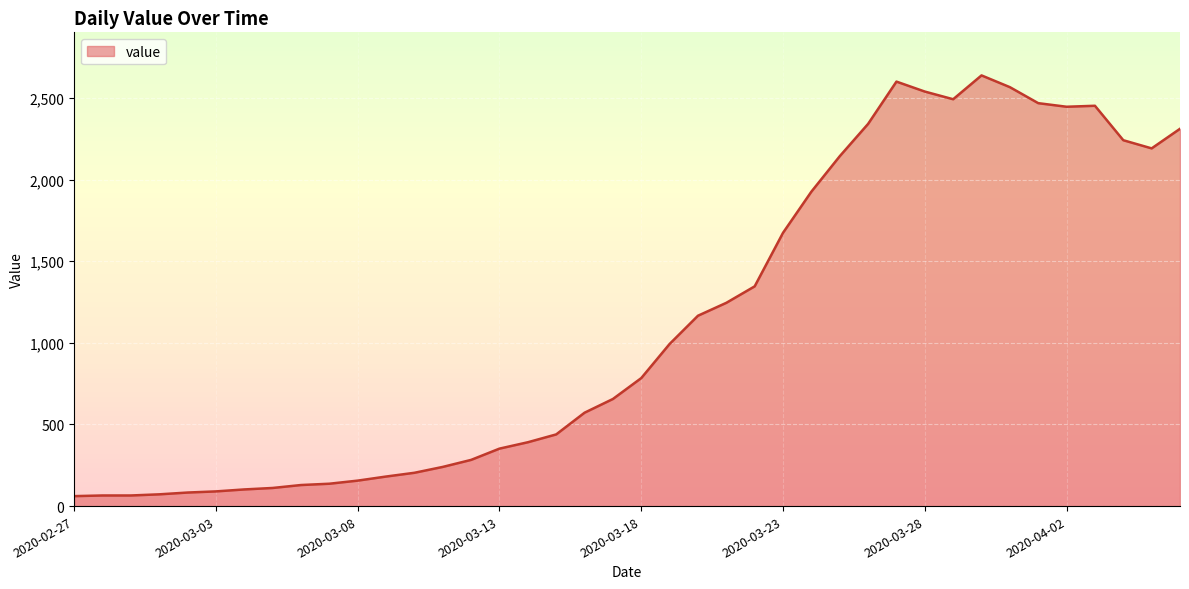

What is the difference between the maximum and minimum values?

2577